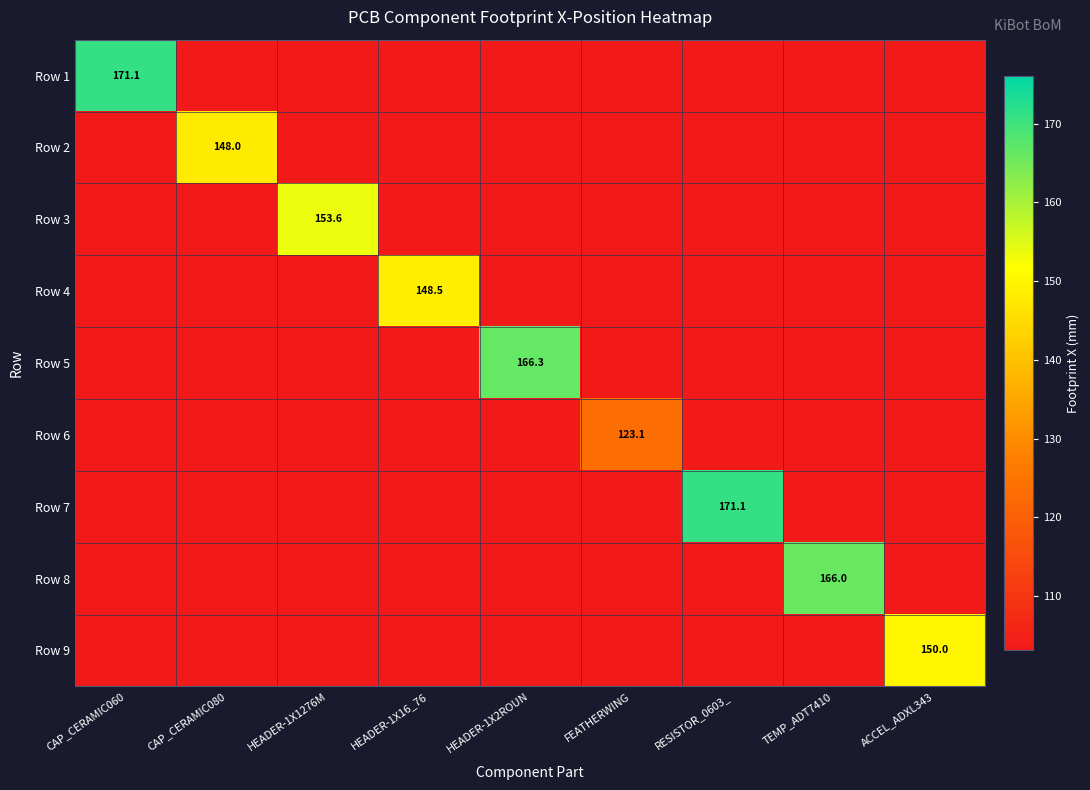

Is it true that Row 3 equals 175.3 at HEADER-1X16_76?

False